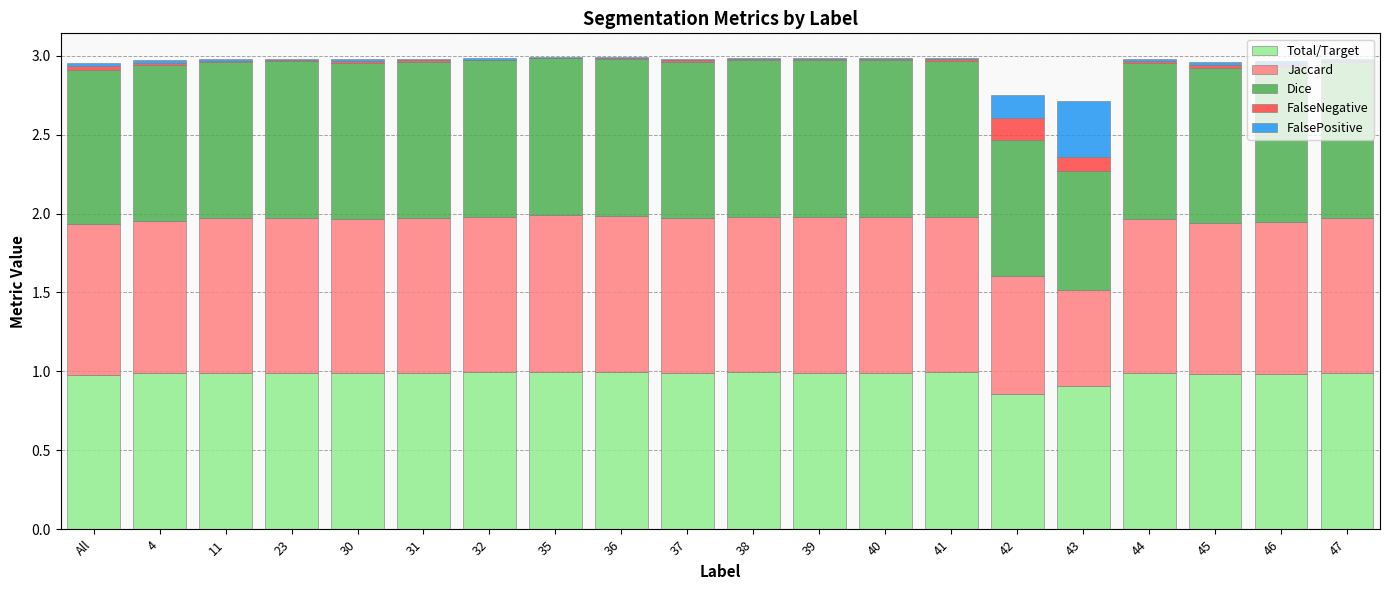

What is the highest value of the Total/Target series?

1.0